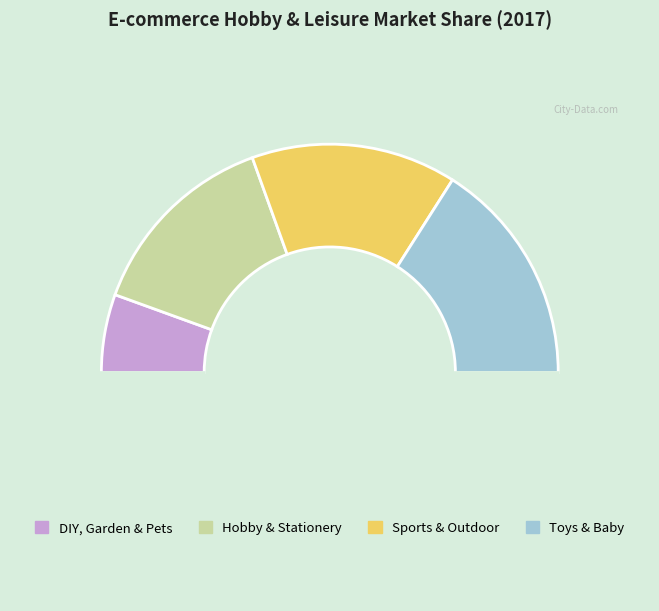

How many segments does this pie chart have?

5